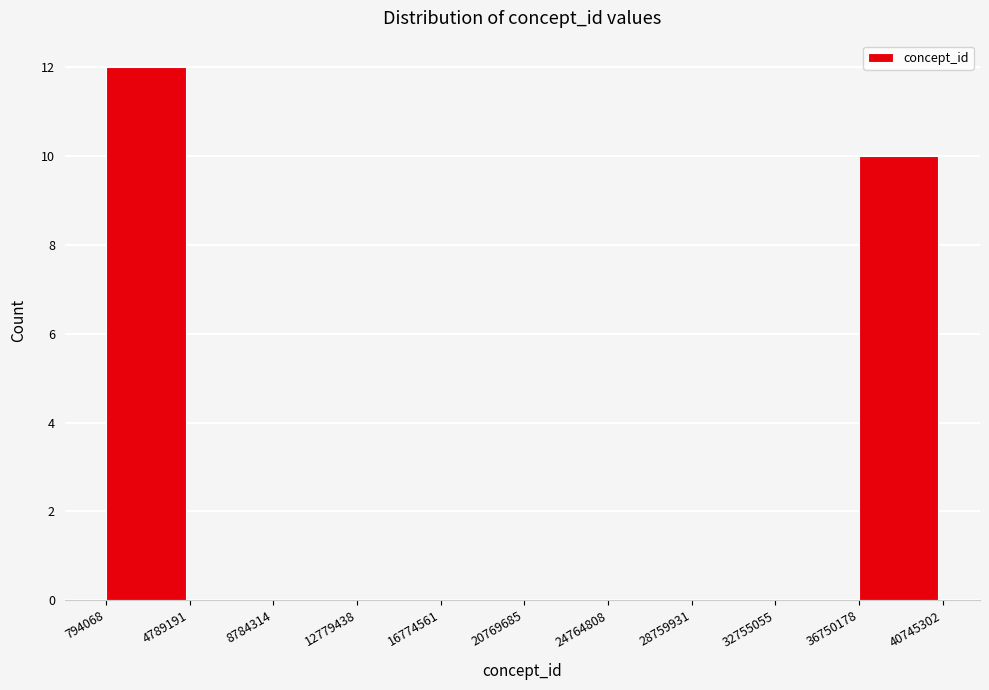

Reading left to right, transcribe this chart: for each bar, give the range it covers on the x-axis and its height. The values are not printed on the chart, so give them approximately, as read against the axis.

794068 to 4789191: 12
4789191 to 8784314: 0
8784314 to 12779438: 0
12779438 to 16774561: 0
16774561 to 20769685: 0
20769685 to 24764808: 0
24764808 to 28759931: 0
28759931 to 32755055: 0
32755055 to 36750178: 0
36750178 to 40745302: 10